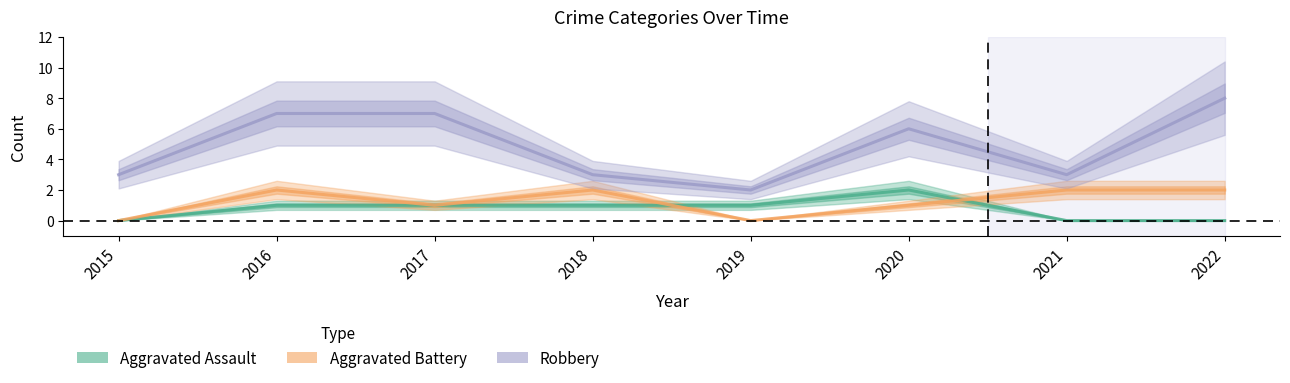

How many Robbery values are between 3 and 7?

6